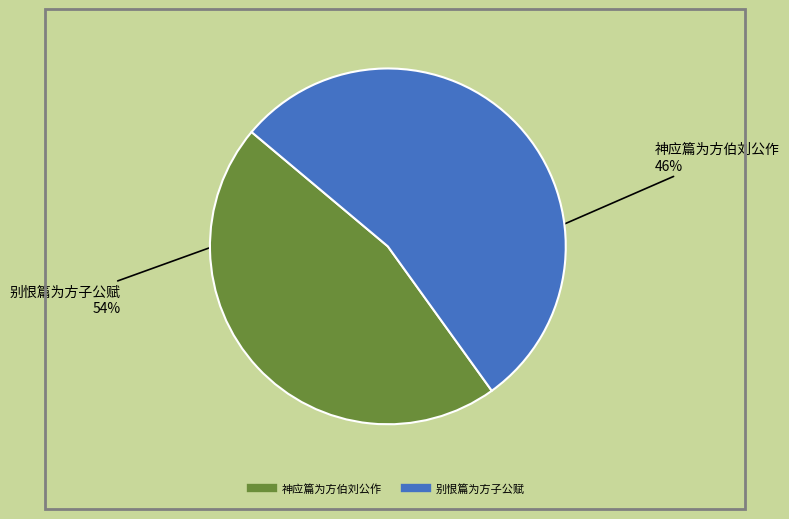

Does any single category account for the majority?

Yes